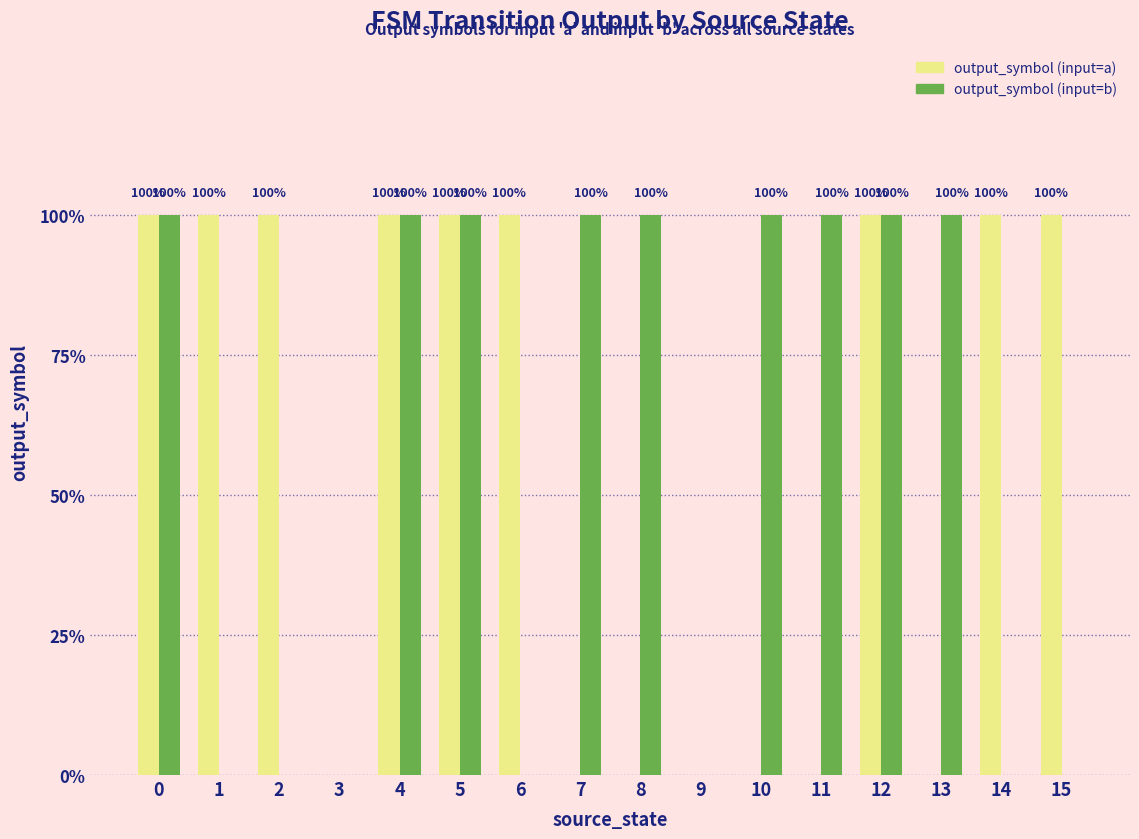

What are all the series names shown in the legend?

output_symbol (input=a), output_symbol (input=b)